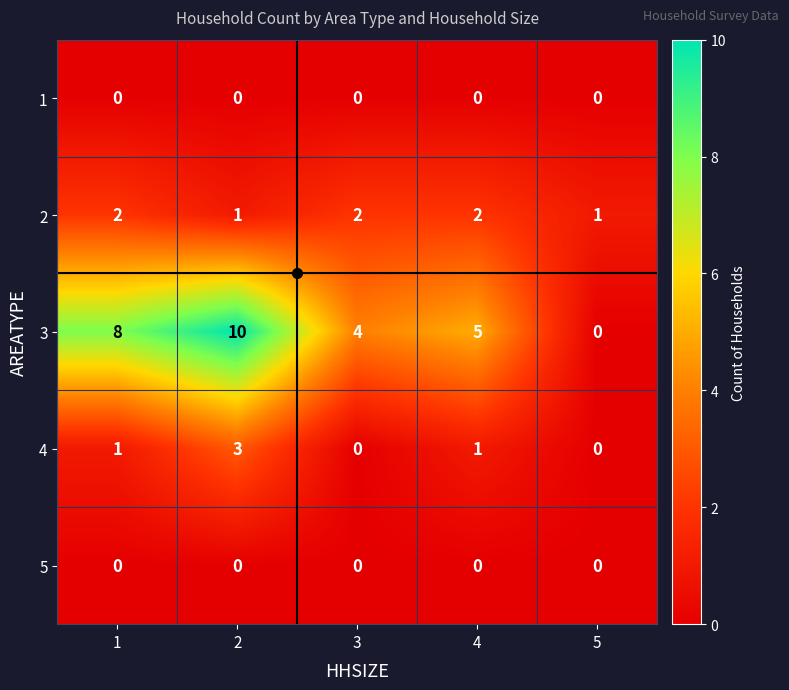

At which category is the sum across all series the highest?

2